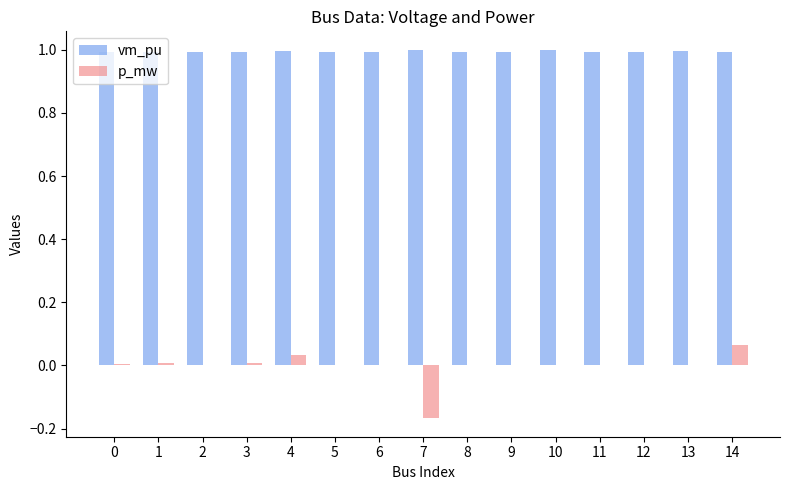

What is the maximum value shown in the chart?

1.0